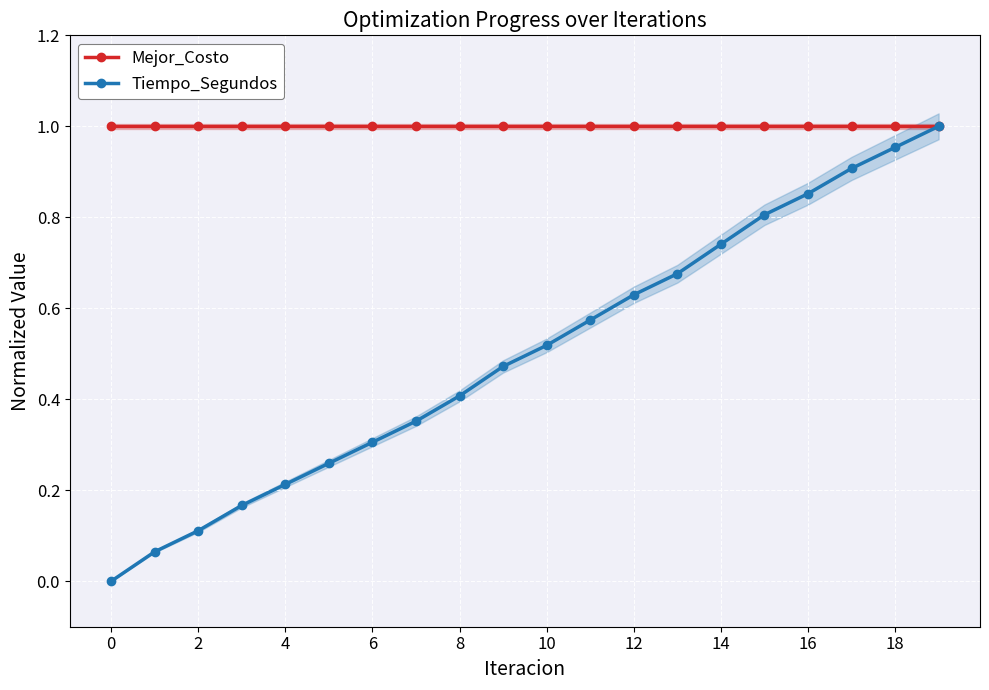

The Mejor_Costo series shows 1.0 at 10. True or false?

True